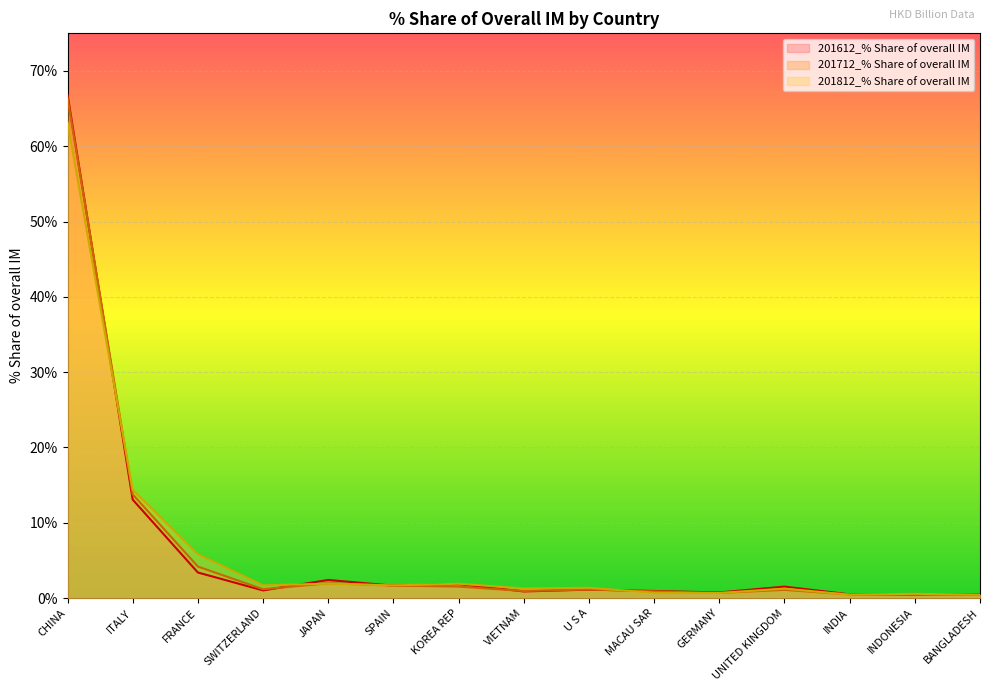

How many series are shown in this chart?

3